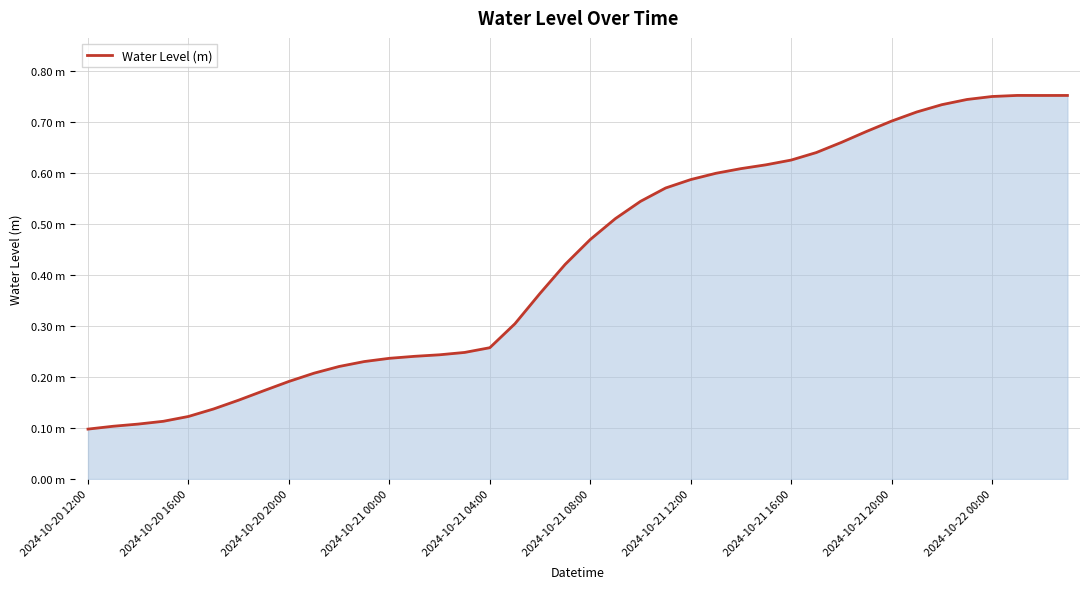

Is this an area chart (filled region under the line)?

Yes